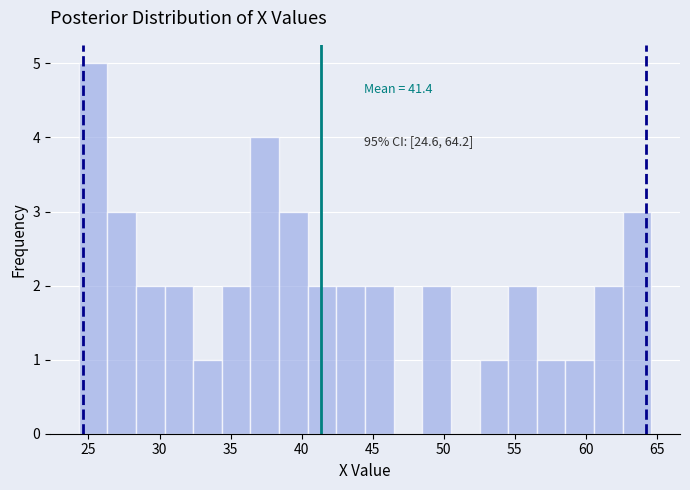

Which range on the x-axis has the tallest bar?

24.5 to 26.5